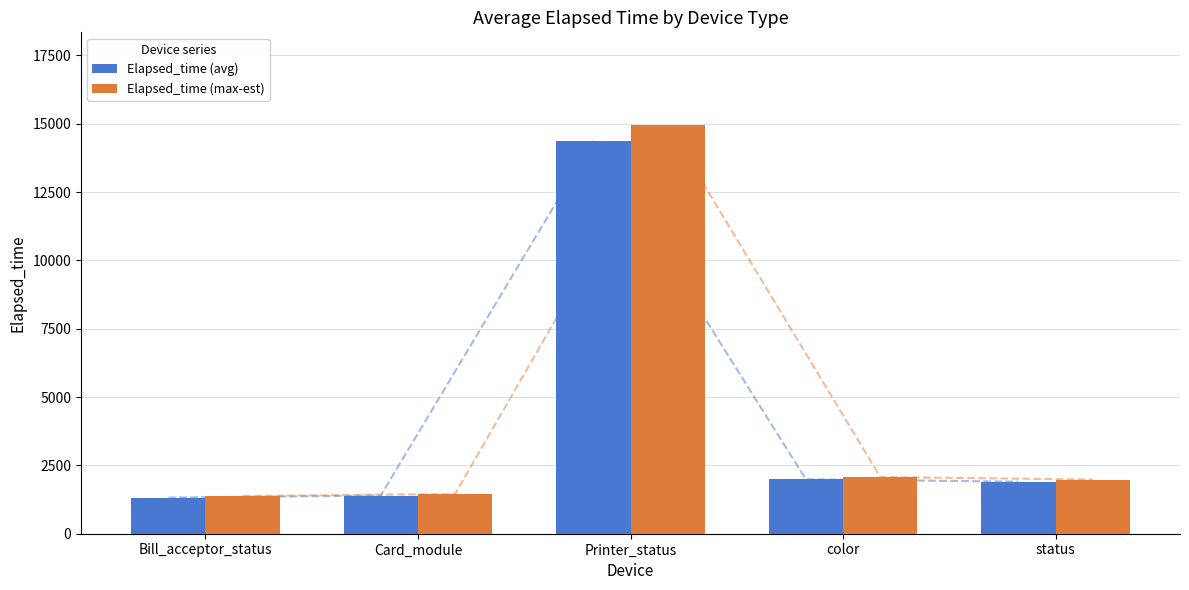

What is the label of the 1st bar from the right?

status